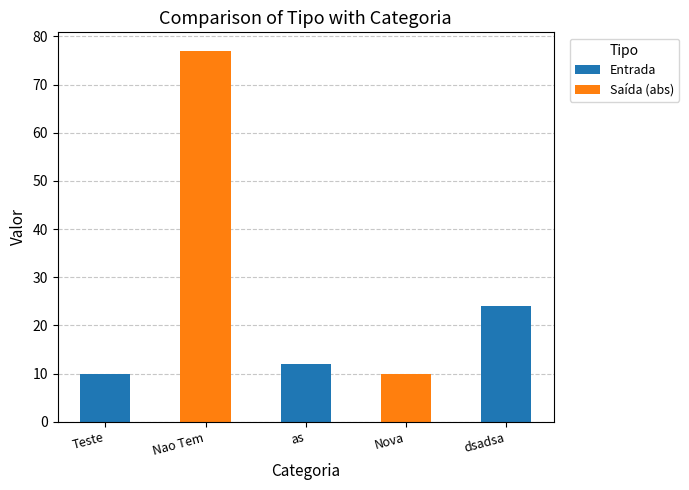

Which category has the highest value in the Entrada series?

dsadsa